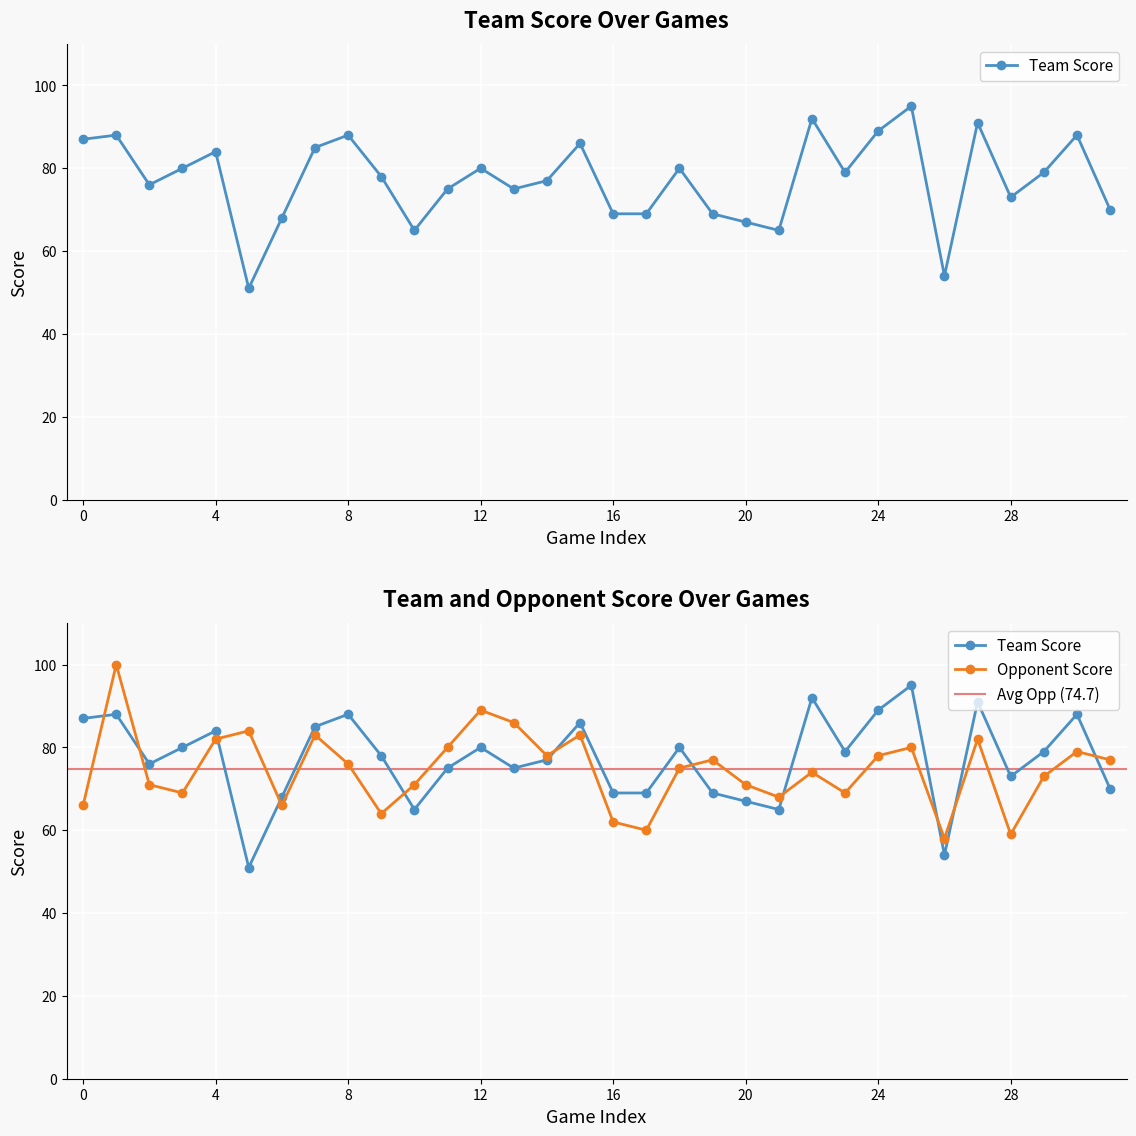

Is this an area chart (filled region under the line)?

No